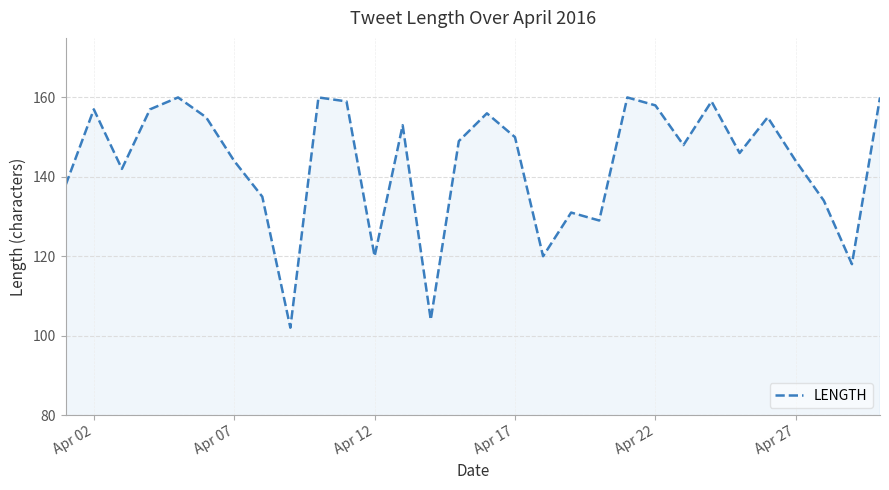

What is the maximum value shown in the chart?

160